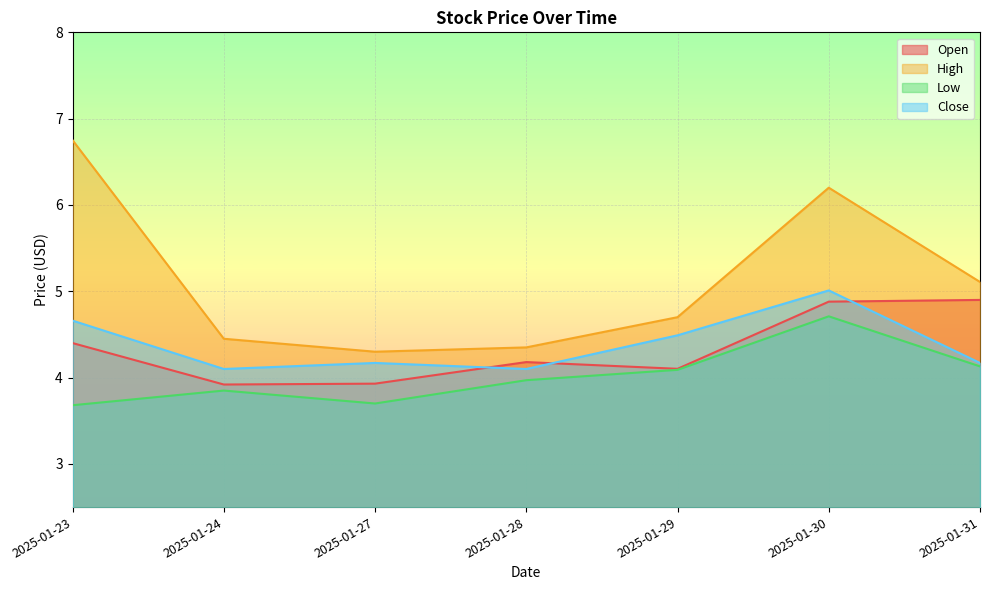

In Low, how many points are higher than both neighbors (excluding endpoints)?

2